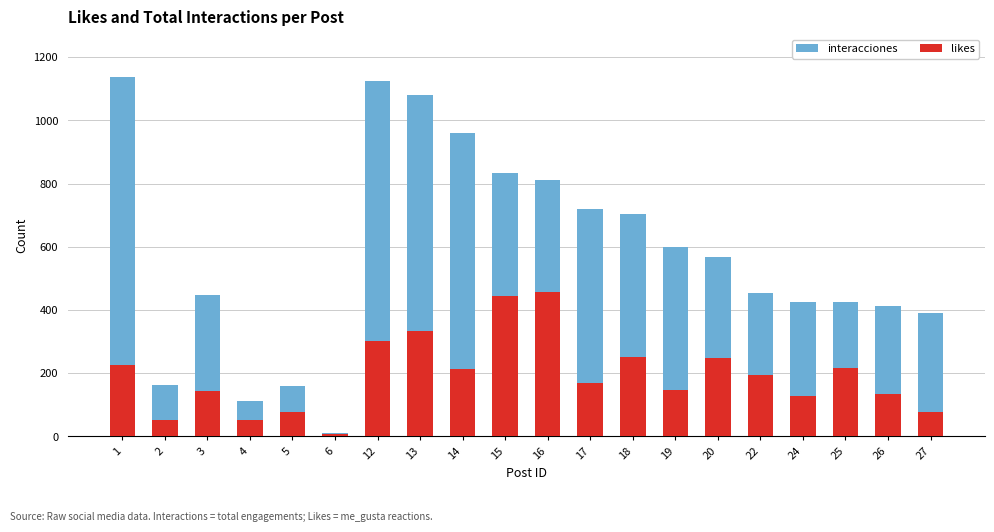

Reading left to right, what are all the values shown in this chart?

interacciones: 1137	163	448	112	161	12	1126	1081	959	834	811	721	705	601	567	454	425	425	414	390
likes: 227	52	143	52	77	7	301	335	215	445	457	170	251	148	247	194	129	217	134	79